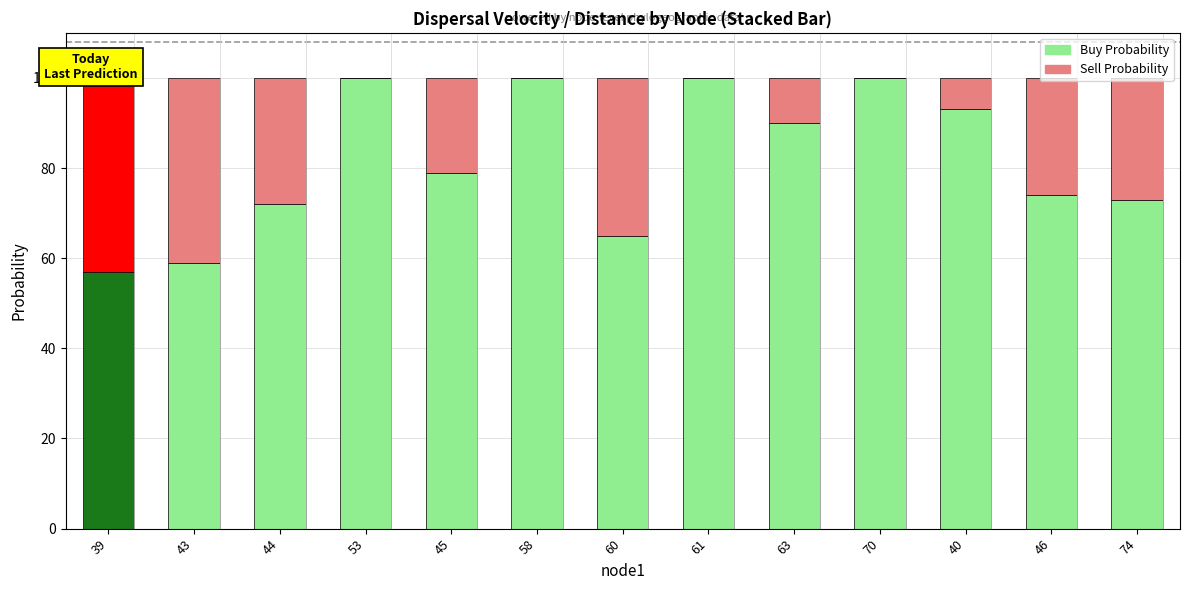

At which label does Buy Probability reach its minimum?

39